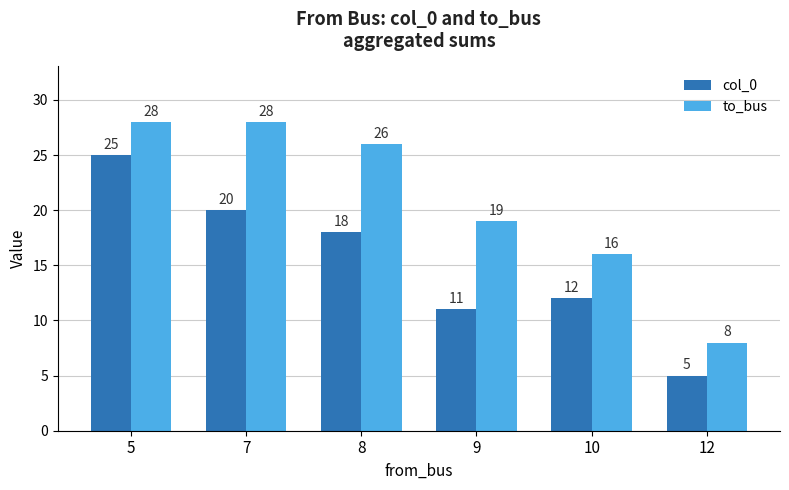

The value of to_bus at 12 is 2. True or false?

False